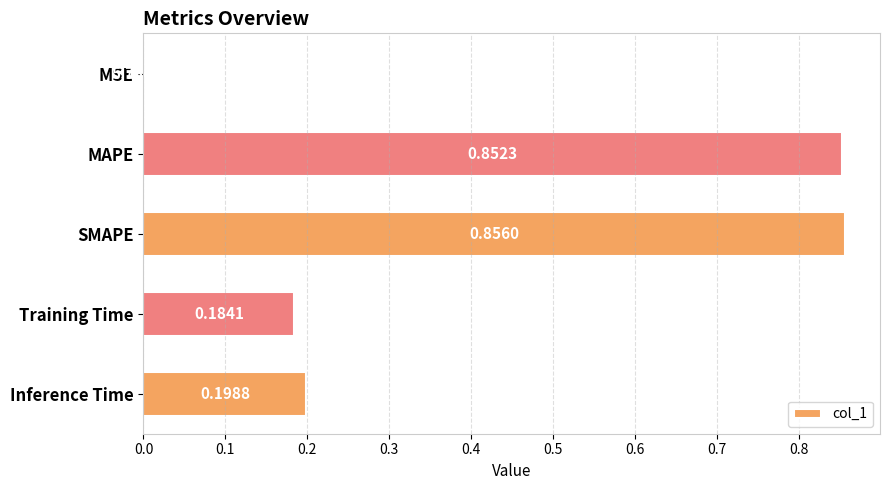

Between Training Time and SMAPE, which is larger?

SMAPE